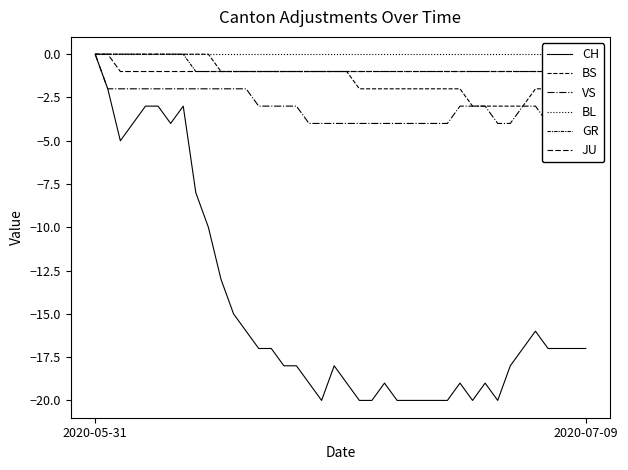

True or false: BS has a value of -1 at 2020-07-09.

False